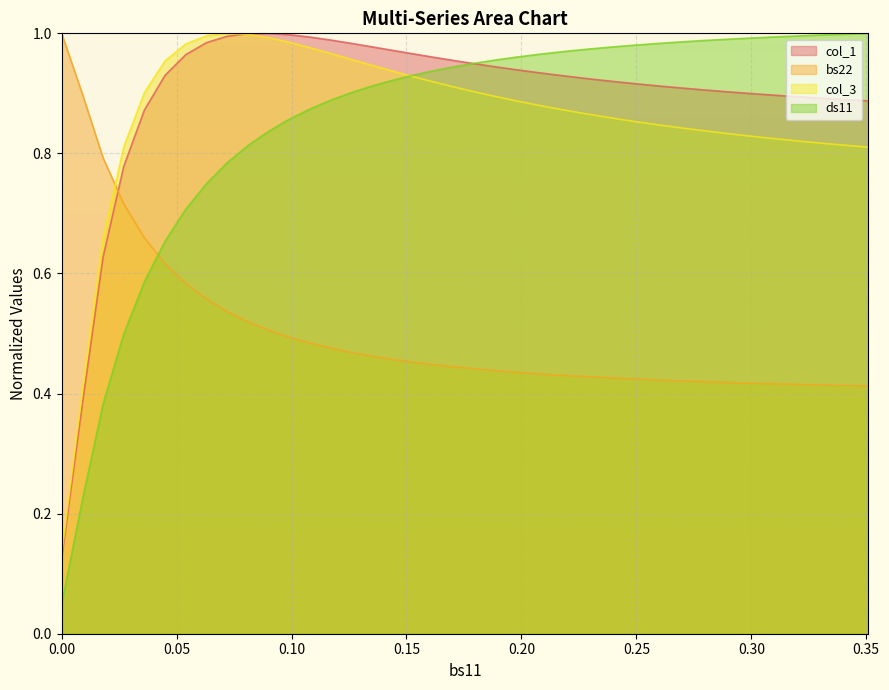

How many intersections are there between col_3 and bs22?

1